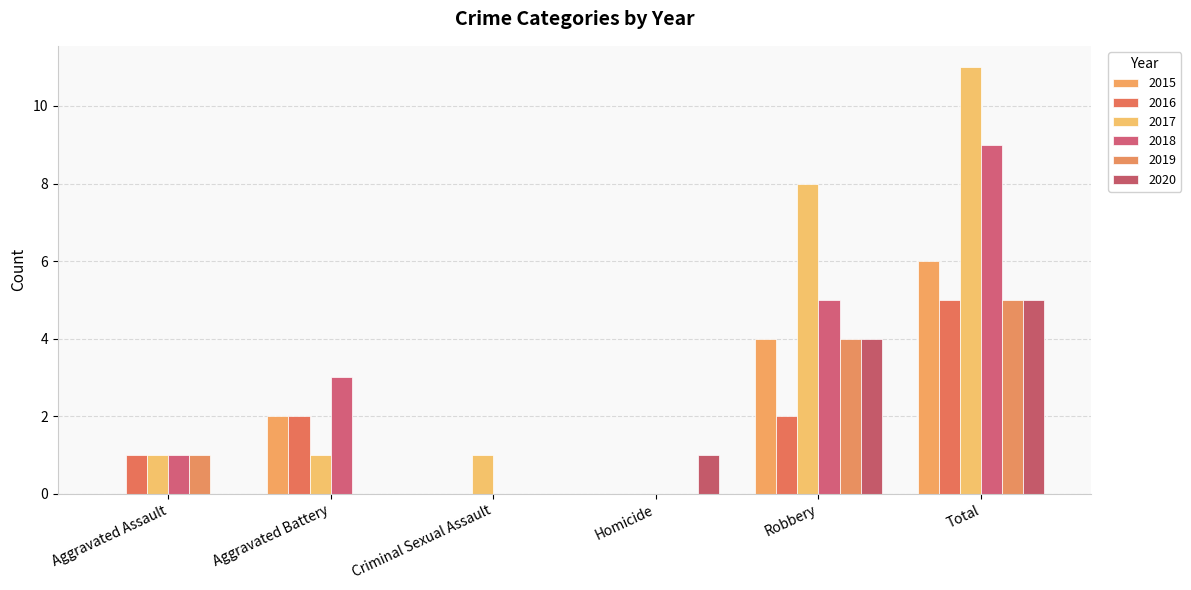

What is the total value across all series at Total?

41